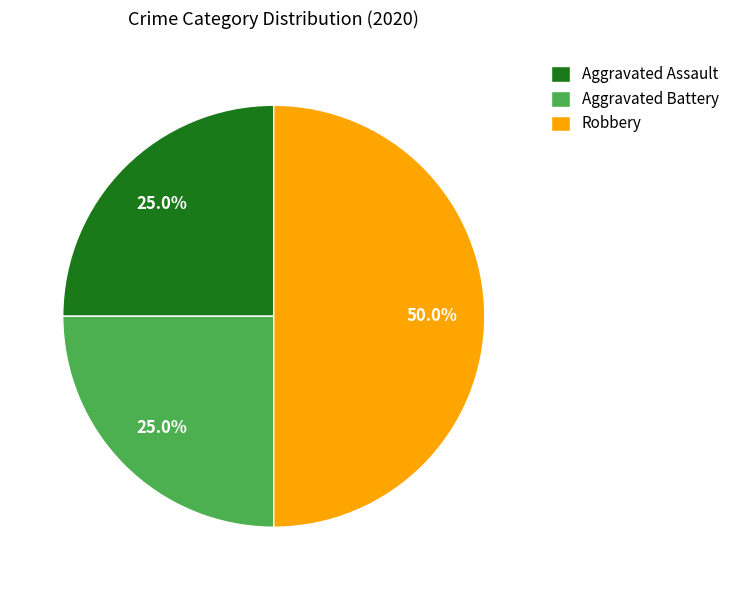

What is the largest slice in the pie chart?

Robbery